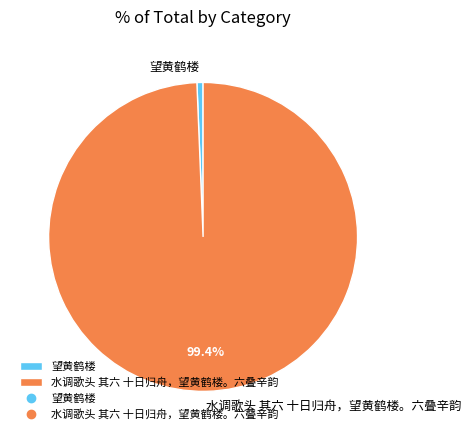

To the nearest percent, what is the average slice percentage?

50%